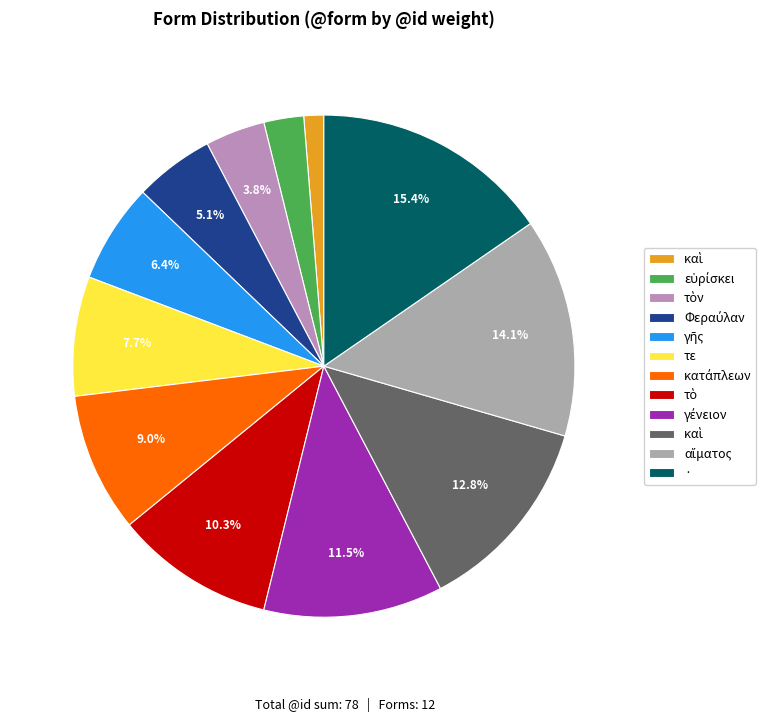

What is the largest slice in the pie chart?

·